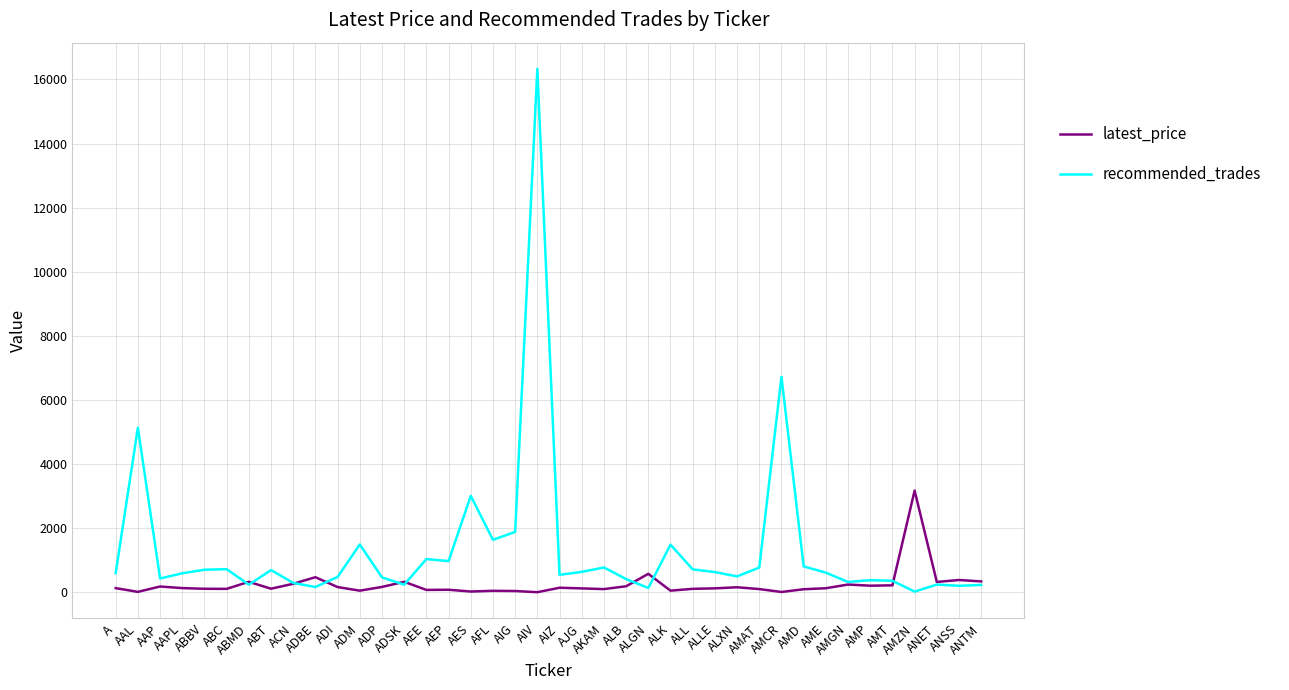

Which series has the largest range (max minus min)?

recommended_trades